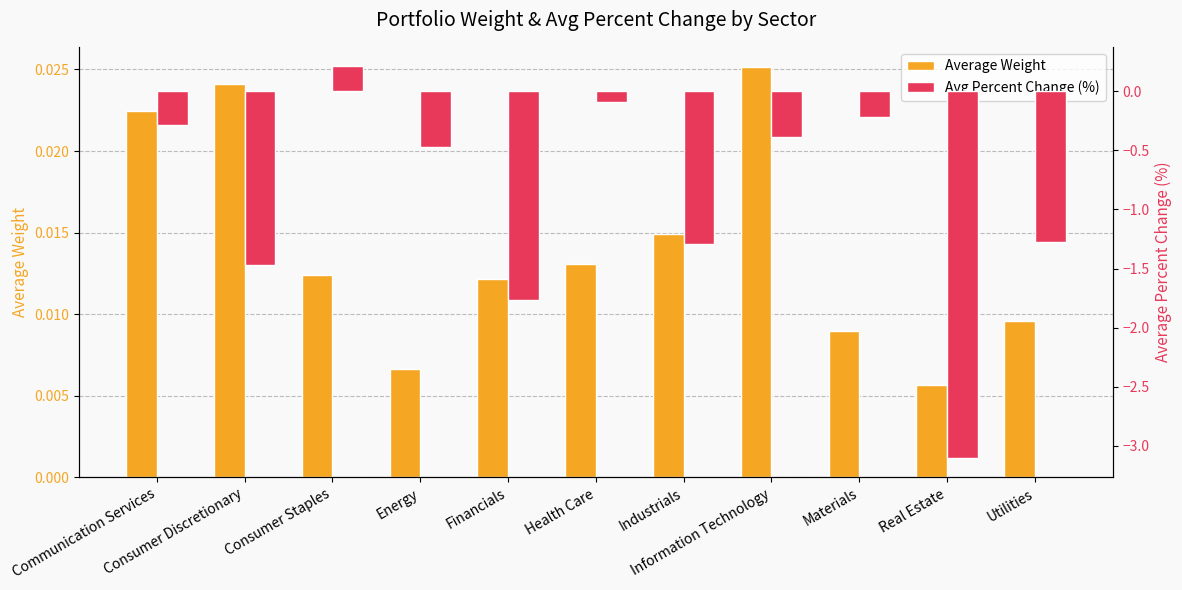

What are all the series names shown in the legend?

Average Weight, Avg Percent Change (%)